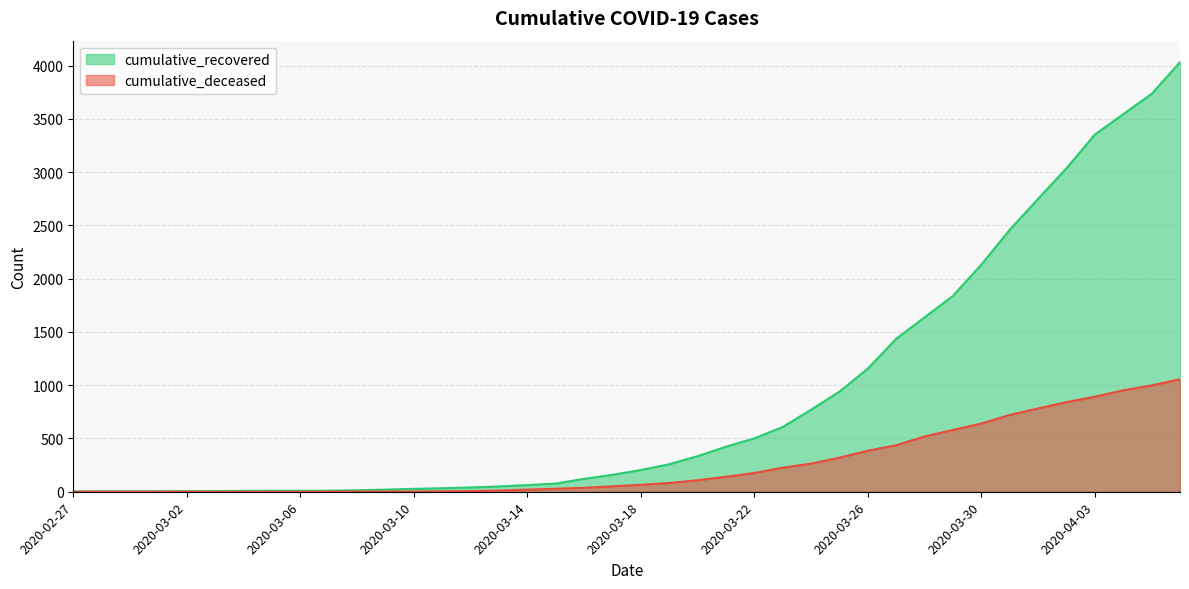

Count the number of data series in this chart.

2